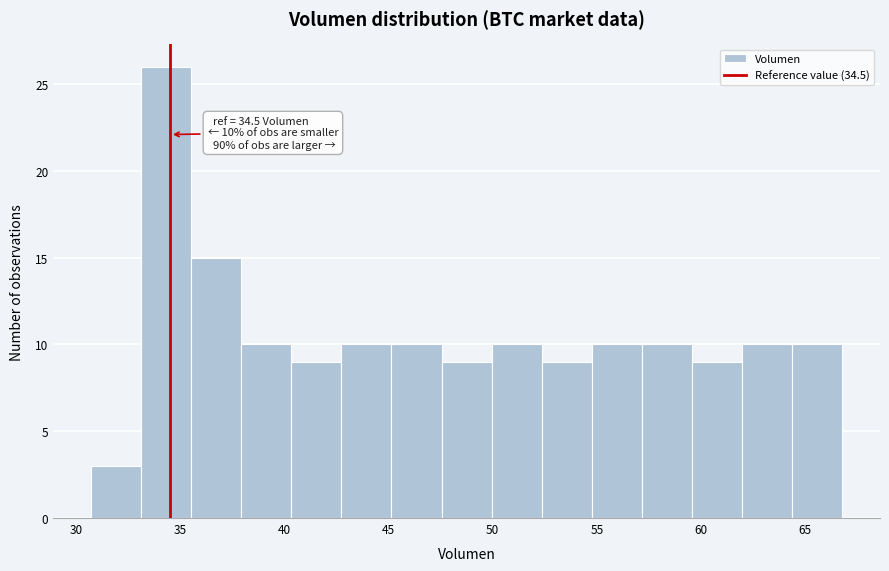

Over which range of the x-axis is the bar tallest?

33.0 to 35.5